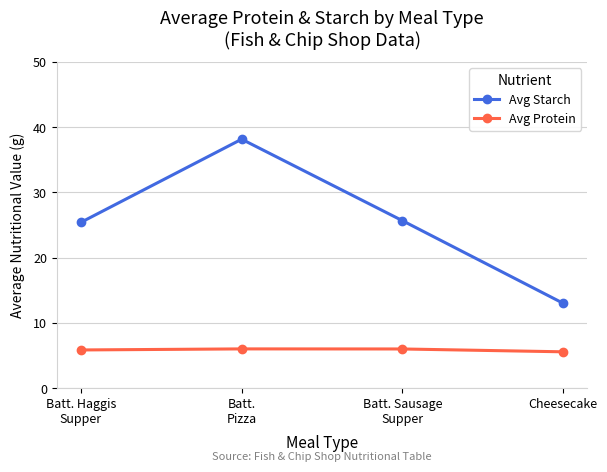

How many lines are shown in the chart?

2